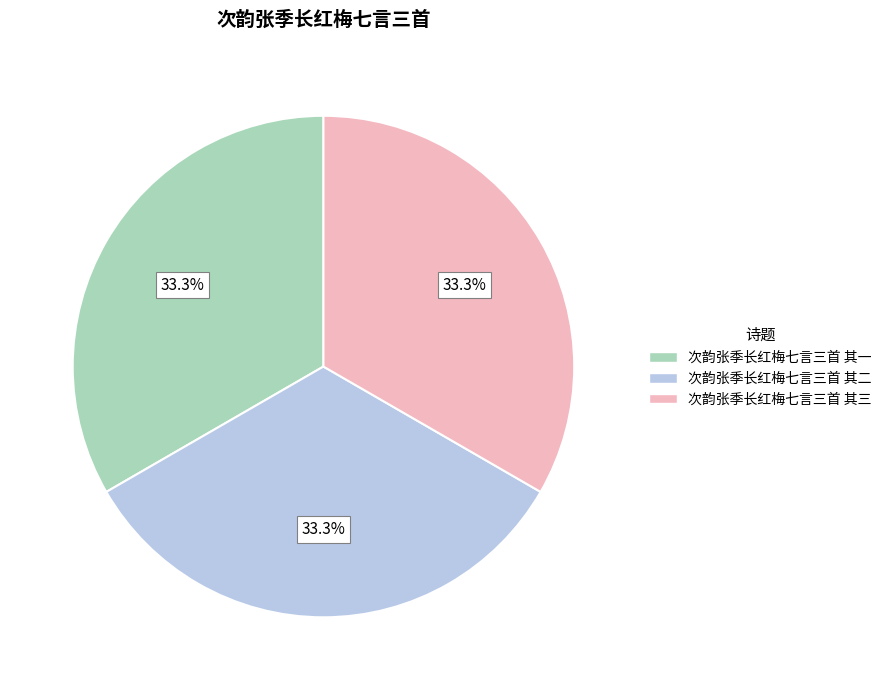

Approximately how many times larger is the value at 次韵张季长红梅七言三首 其三 compared to 次韵张季长红梅七言三首 其一?

1.0